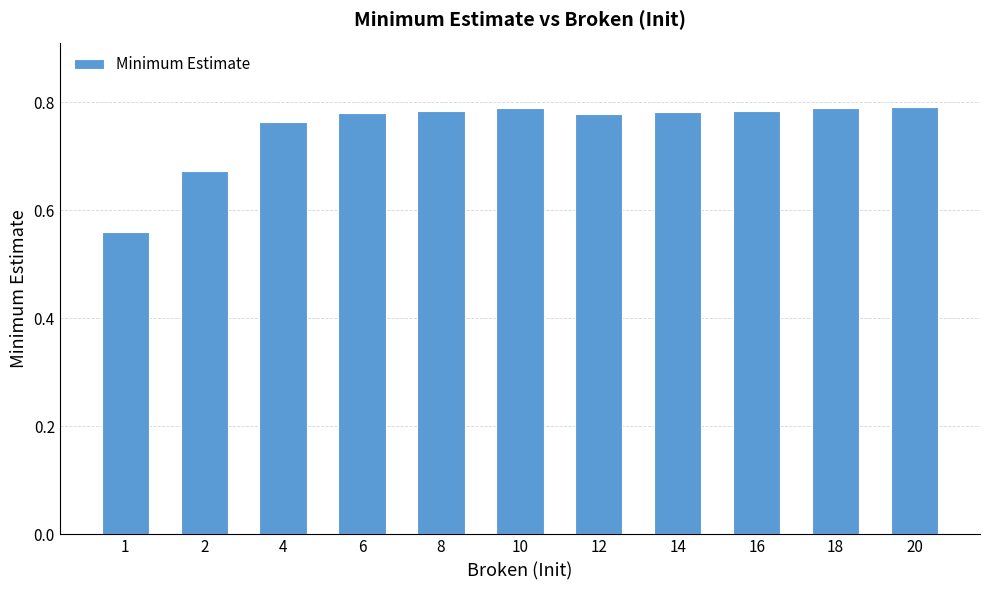

What is the sum of all values?

8.3